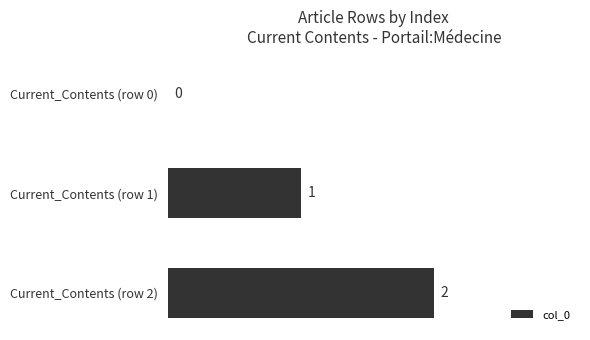

At which label is the value closest to 1?

Current_Contents (row 1)